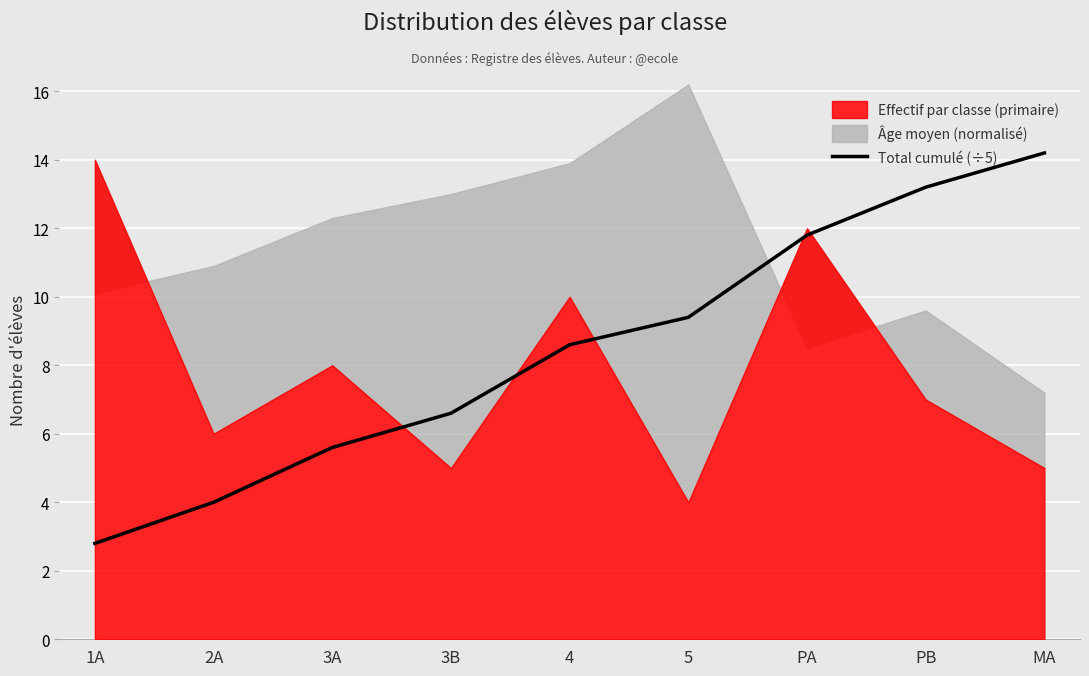

True or false: Total cumulé (÷5) has a value of 11.8 at PA.

True